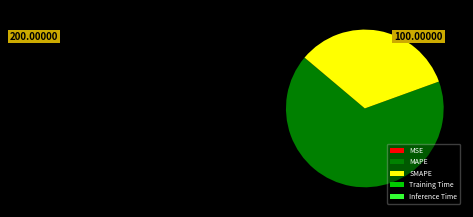

Which category accounts for the majority?

MAPE